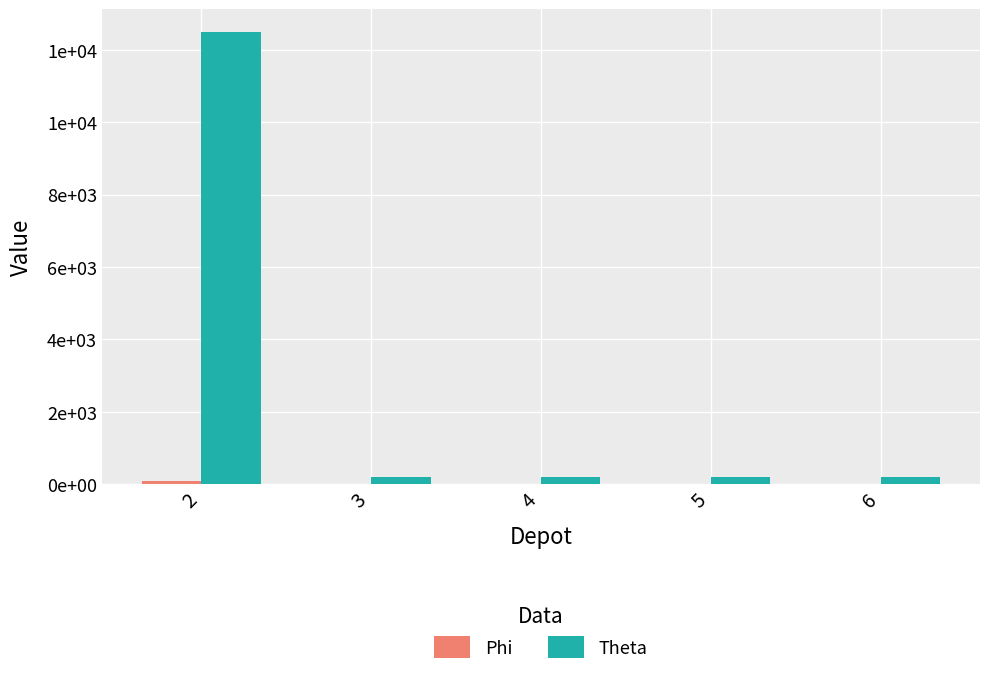

What is the value of the Phi bar at the 5th from the left?

1